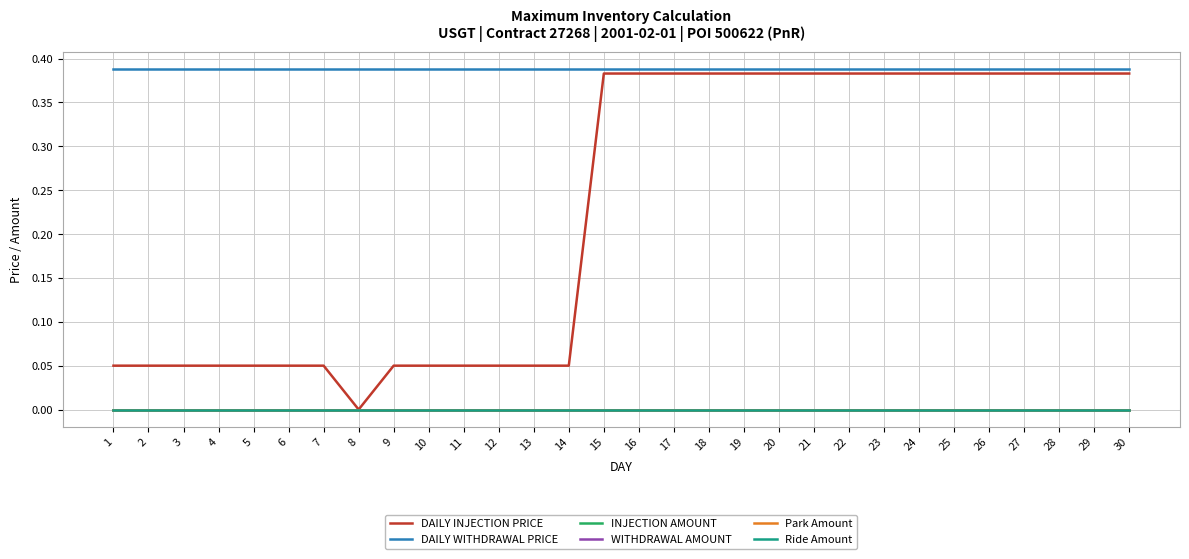

At which category does the chart reach its peak across all series?

1